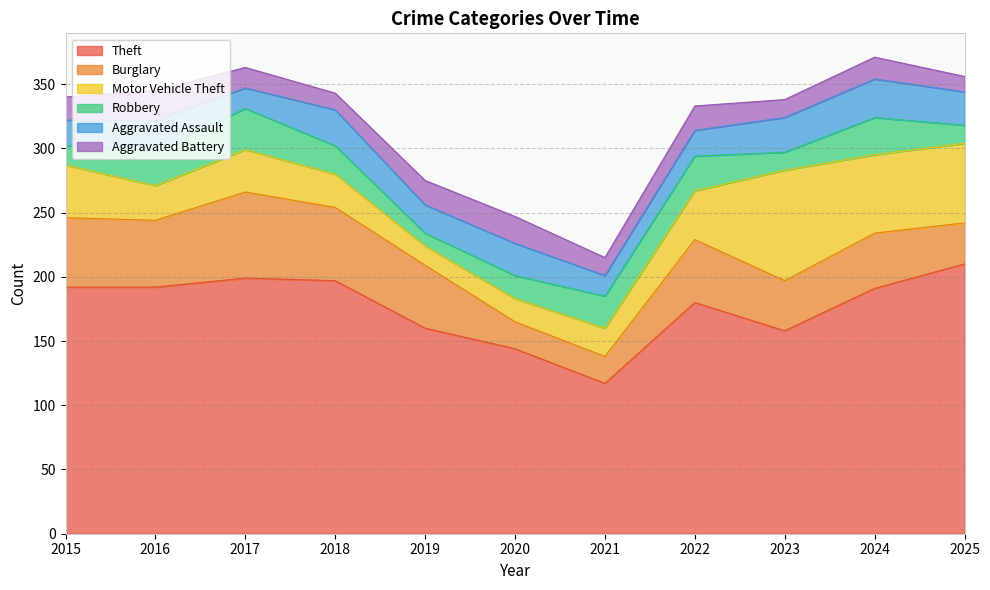

Rank the series at 2017 from highest to lowest value.

Theft, Burglary, Motor Vehicle Theft, Robbery, Aggravated Assault, Aggravated Battery